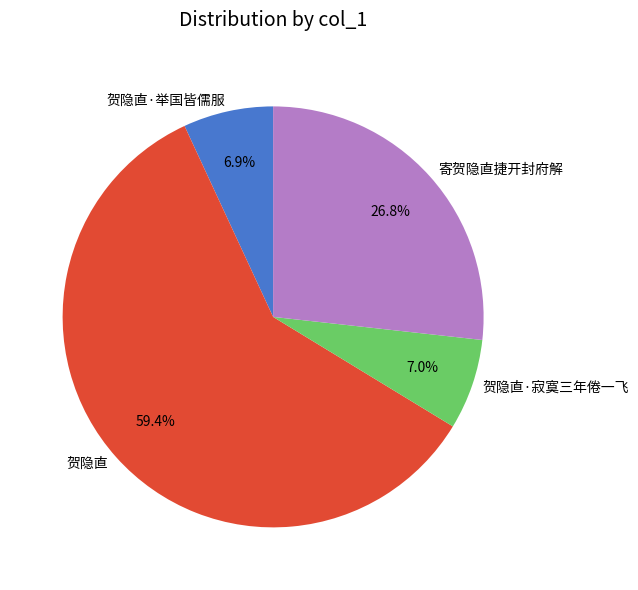

How many segments does this pie chart have?

4